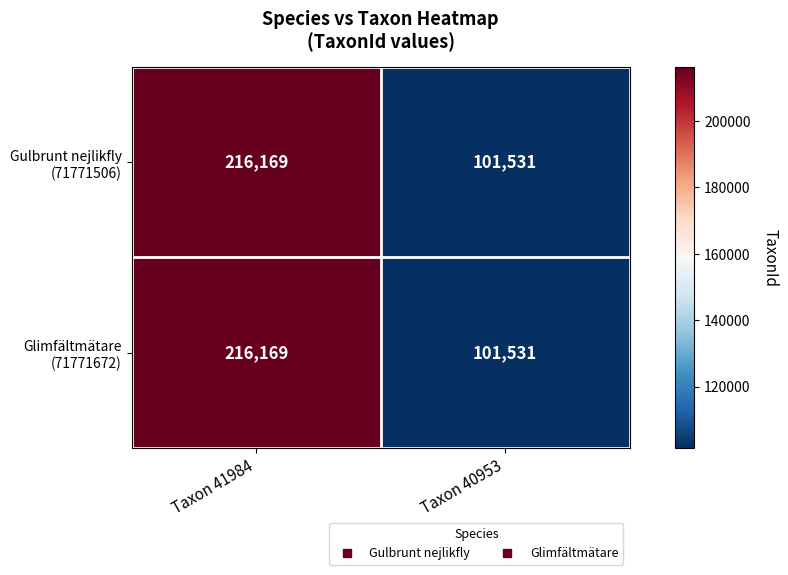

At which category is the sum across all series the highest?

Taxon 41984